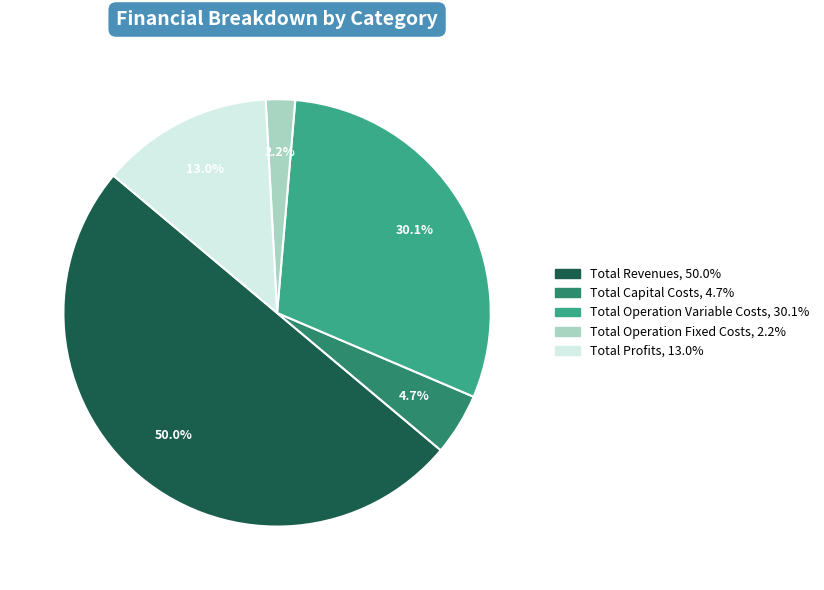

What is the total percentage of Total Revenues and Total Operation Variable Costs?

80.1%